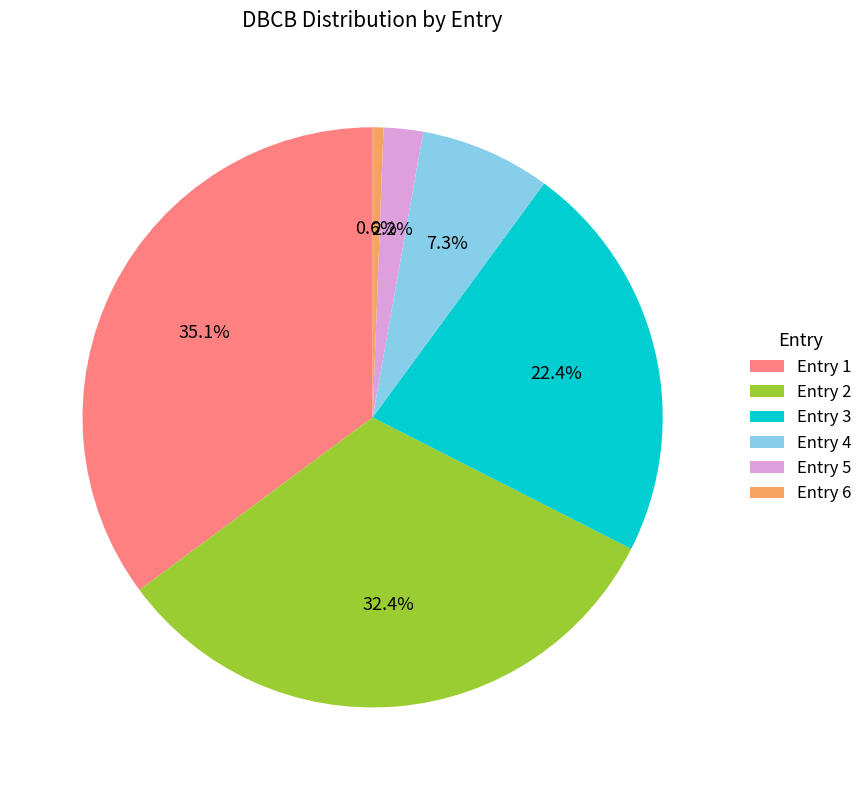

Which slice is the smallest?

Entry 6